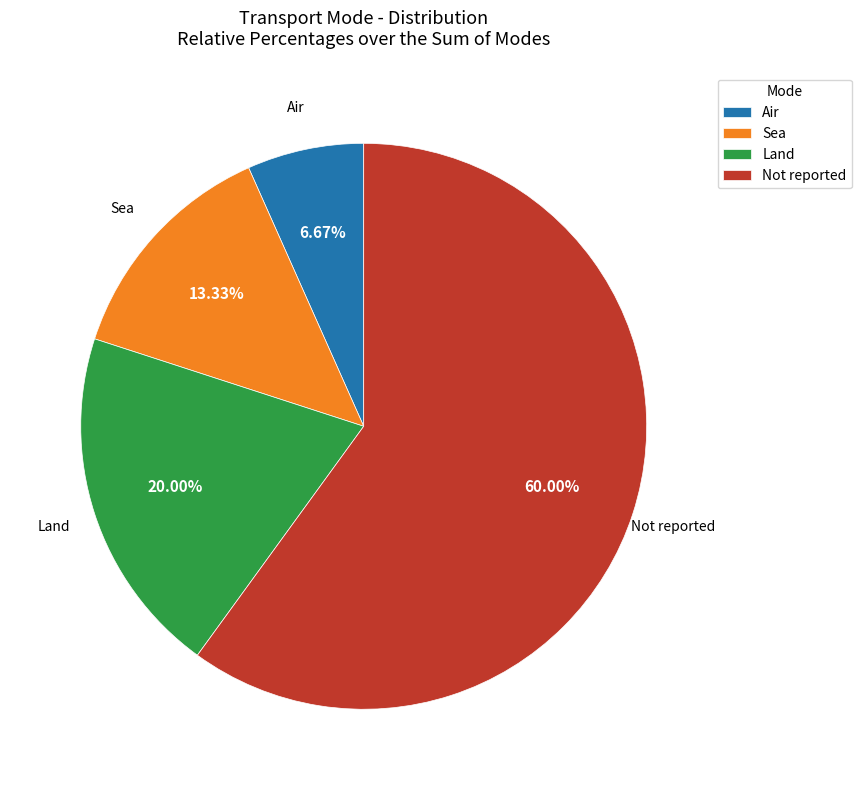

Between Sea and Not reported, which is larger?

Not reported